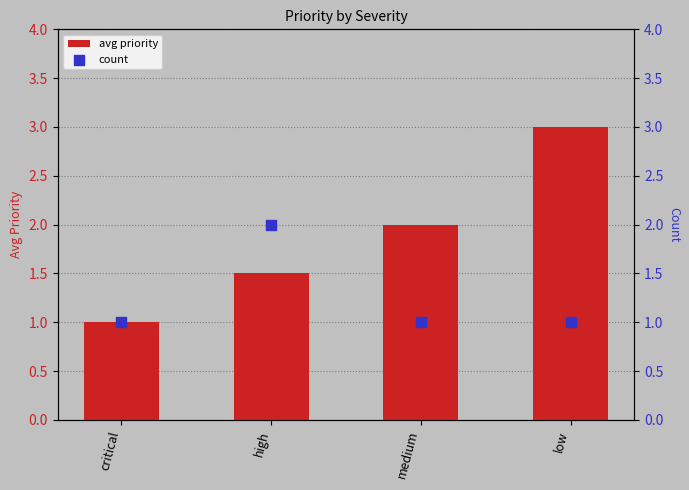

Which series has the largest total across all categories?

avg priority